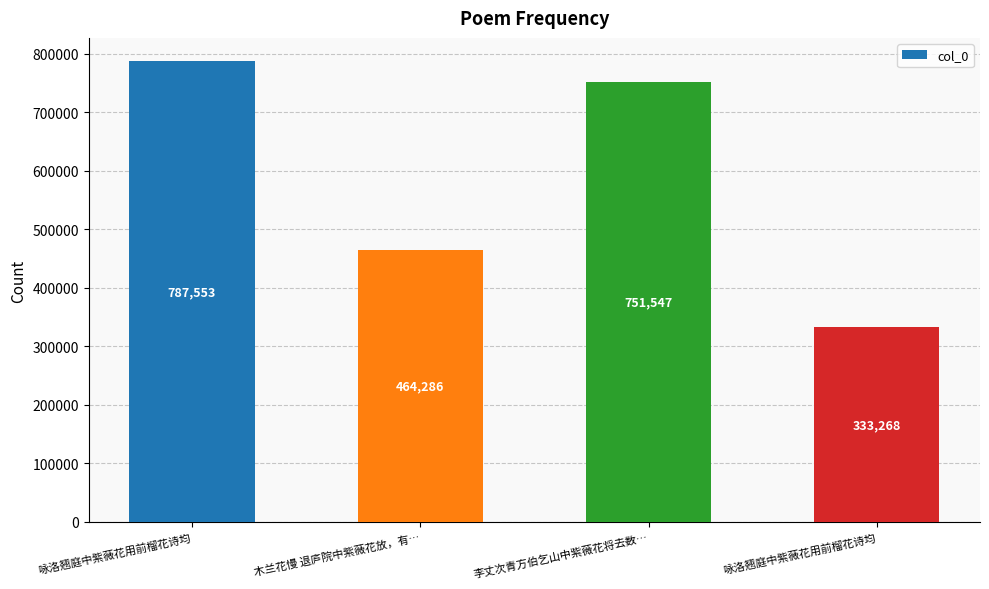

What is the ratio of the value at 李丈次青方伯乞山中紫薇花将去数… to the value at 咏洛翘庭中紫薇花用前榴花诗均?

2.3